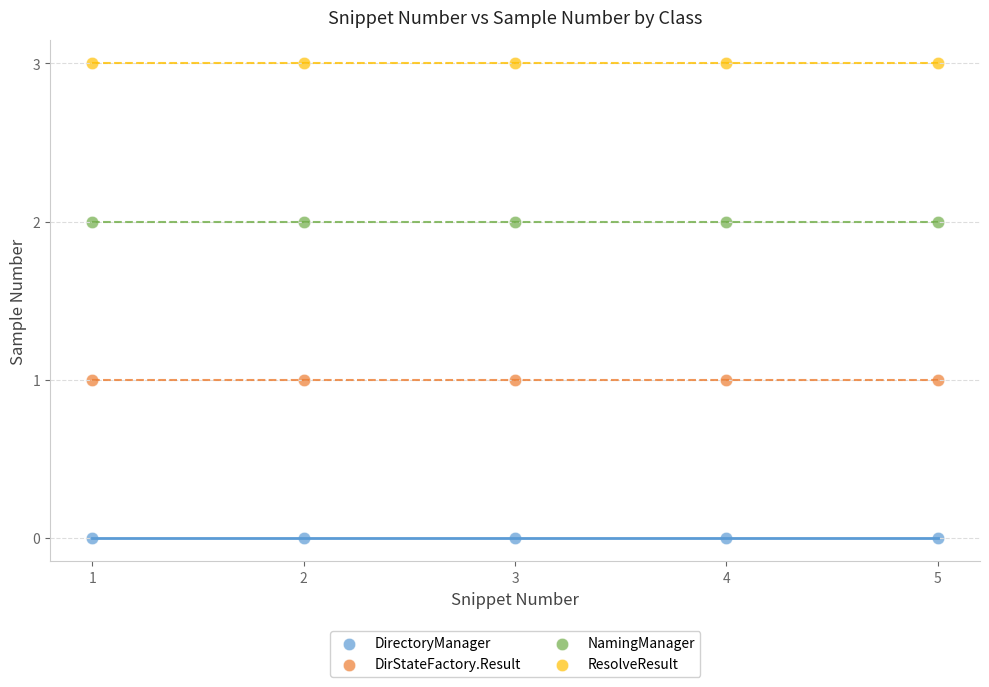

Which series reaches the maximum Y coordinate?

ResolveResult